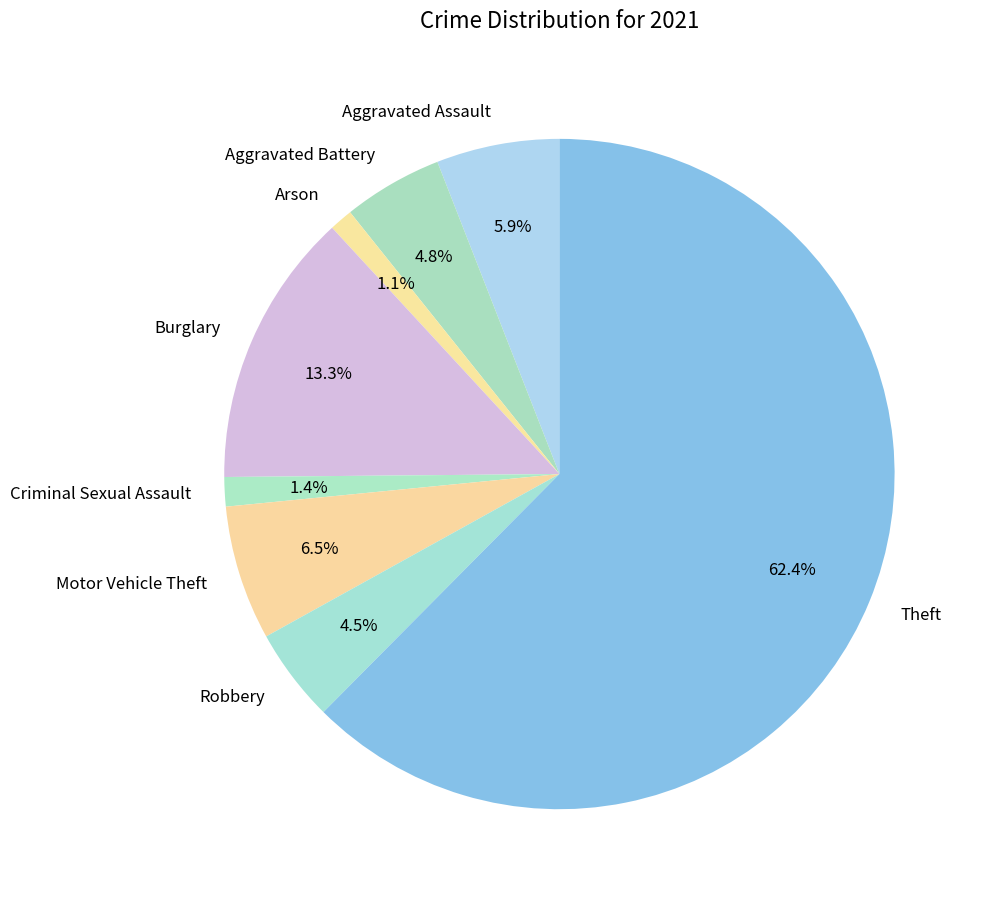

To the nearest percent, what is the combined percentage of Aggravated Assault and Theft?

68%